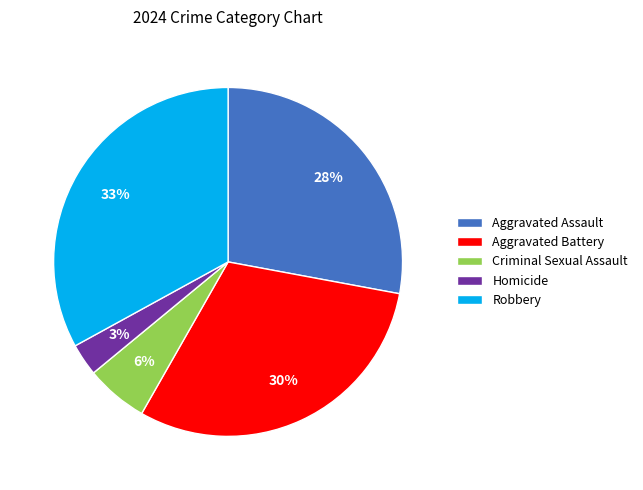

True or false: Robbery accounts for 33% of the total.

True